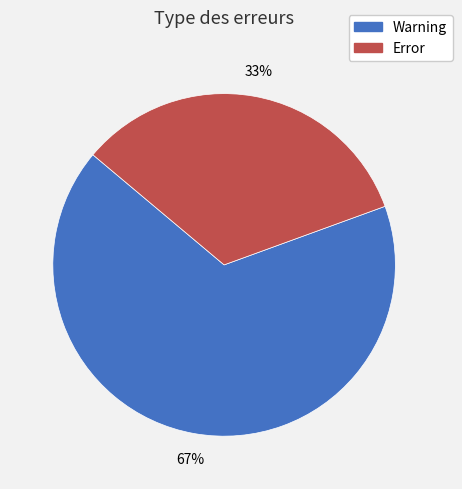

To the nearest percent, what is the average slice percentage?

50%